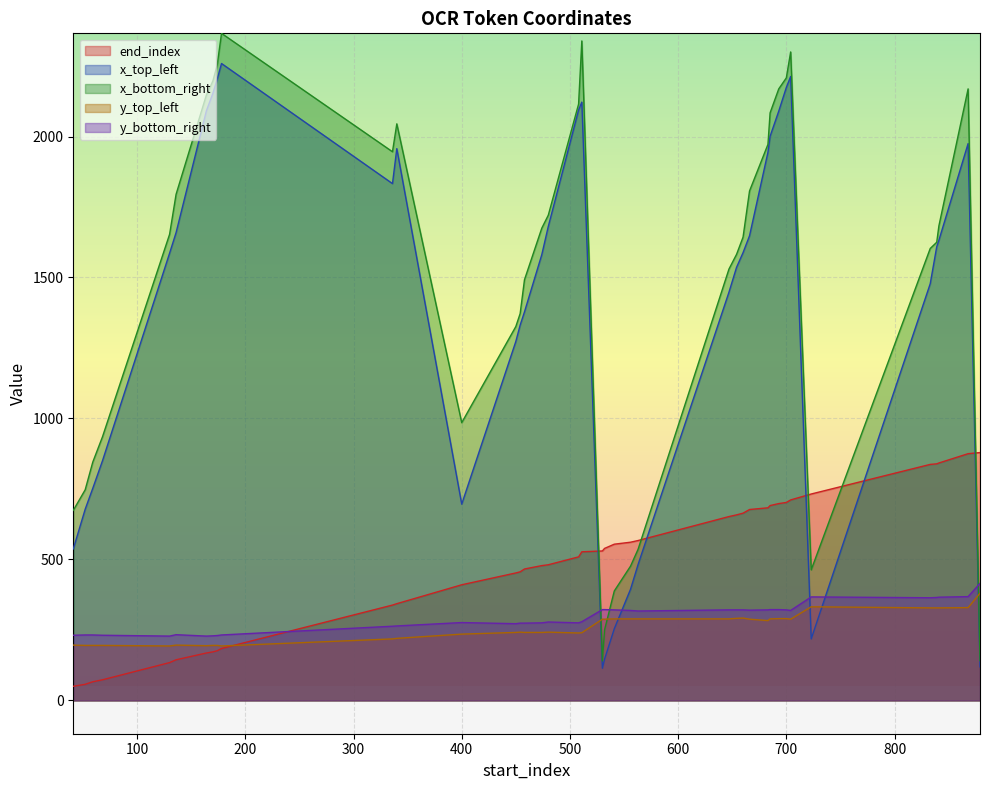

What is the highest value of the x_bottom_right series?

2366